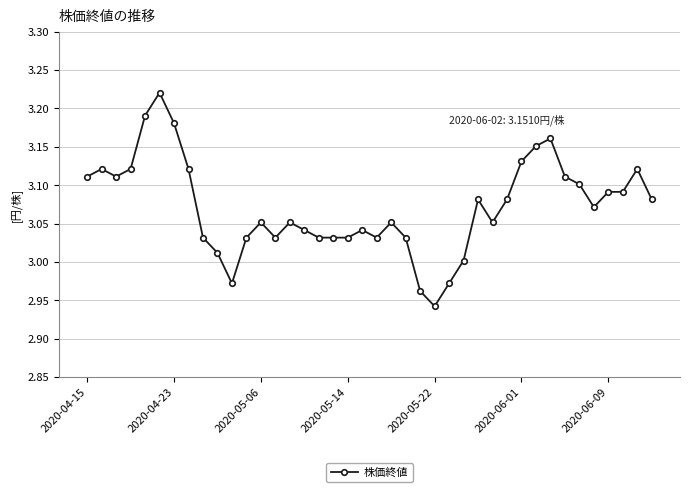

What is the sum of all values?

122.9